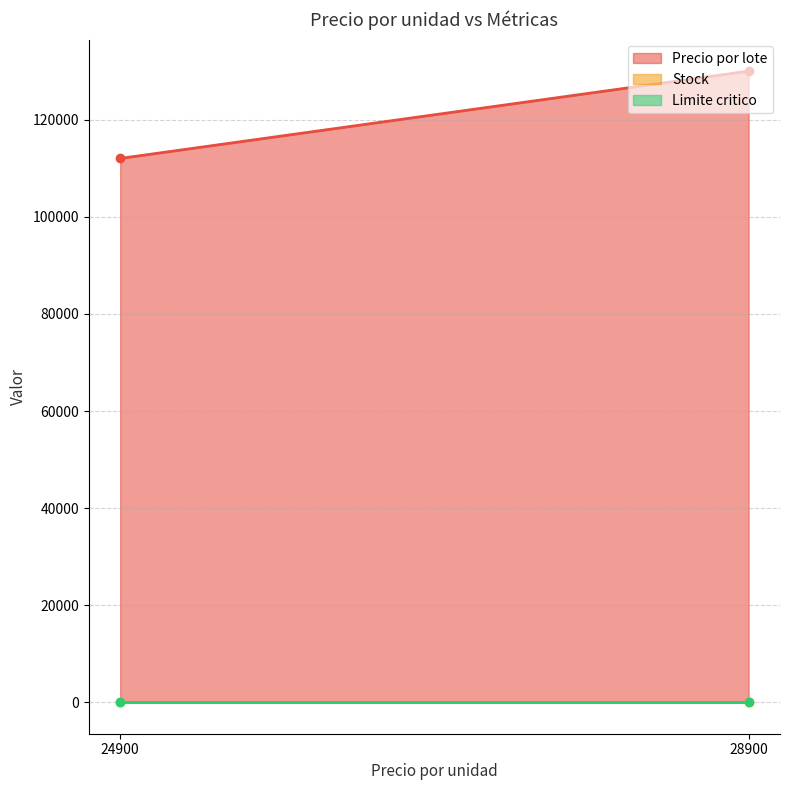

Which category has the lowest value in the Stock series?

28900